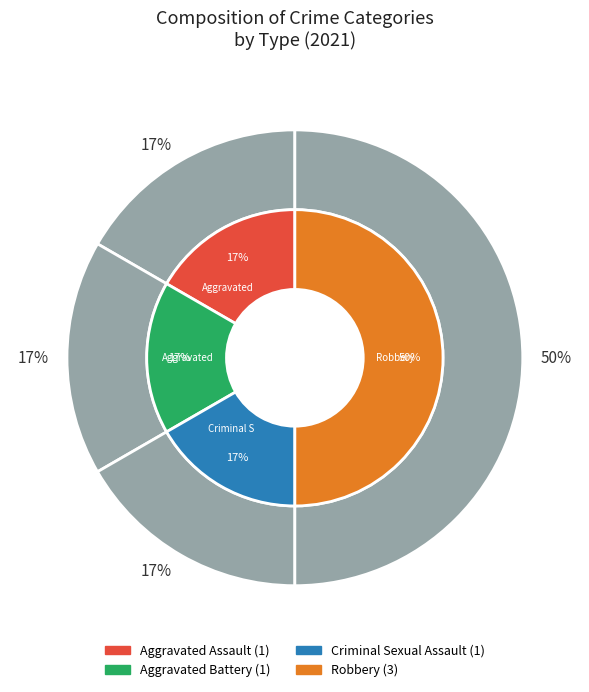

How many slices are in this pie chart?

4